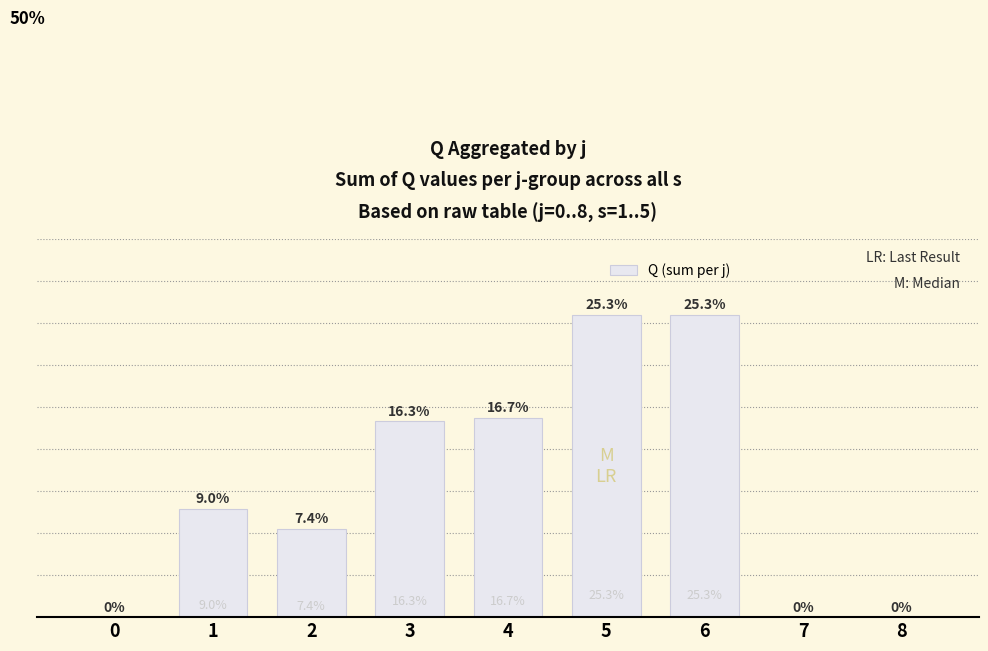

How many categories are shown in the chart?

9